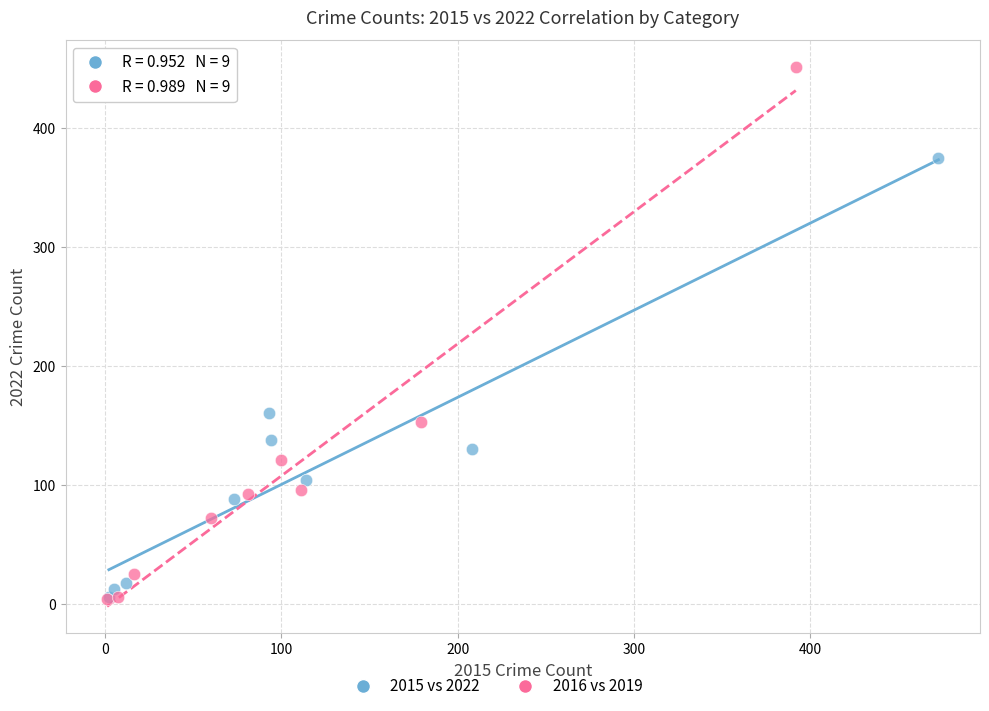

Which series has the largest Y range (max minus min)?

2016 vs 2019